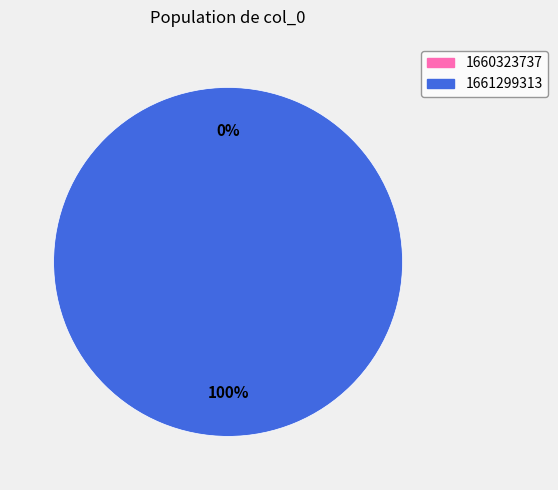

True or false: 1661299313 accounts for 100% of the total.

True